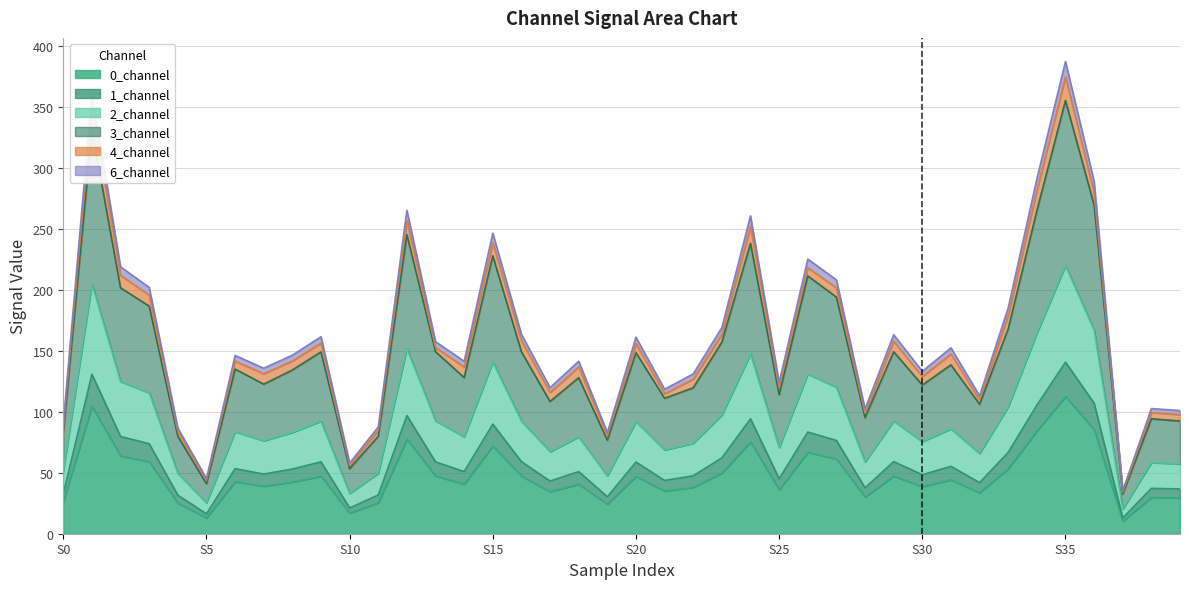

What is the lowest value of the 0_channel series?

10.3